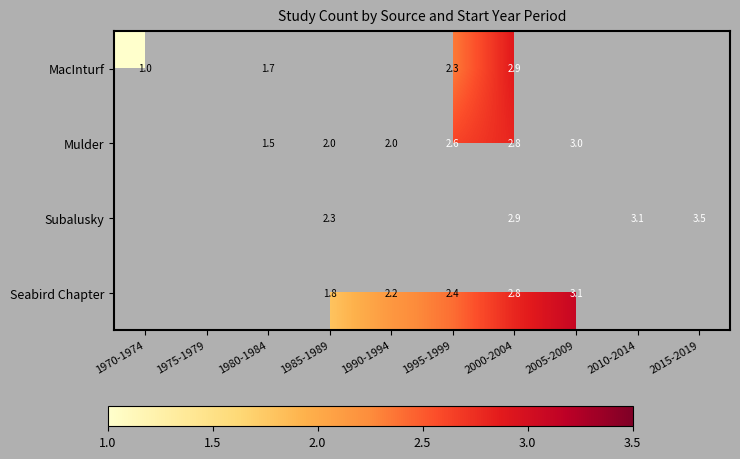

What is the difference between the Mulder values at 1995-1999 and 1990-1994?

0.6